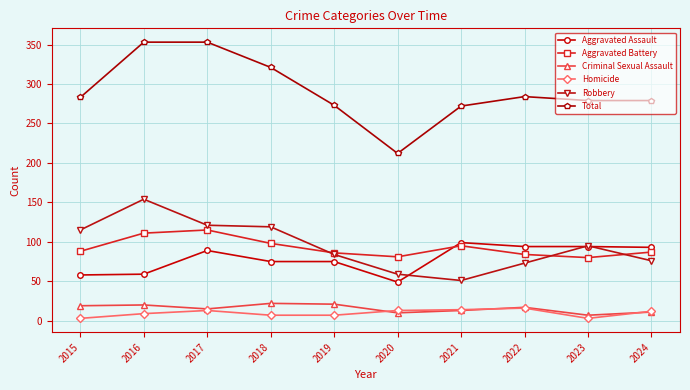

List the series in order of their peak value, highest first.

Total, Robbery, Aggravated Battery, Aggravated Assault, Criminal Sexual Assault, Homicide